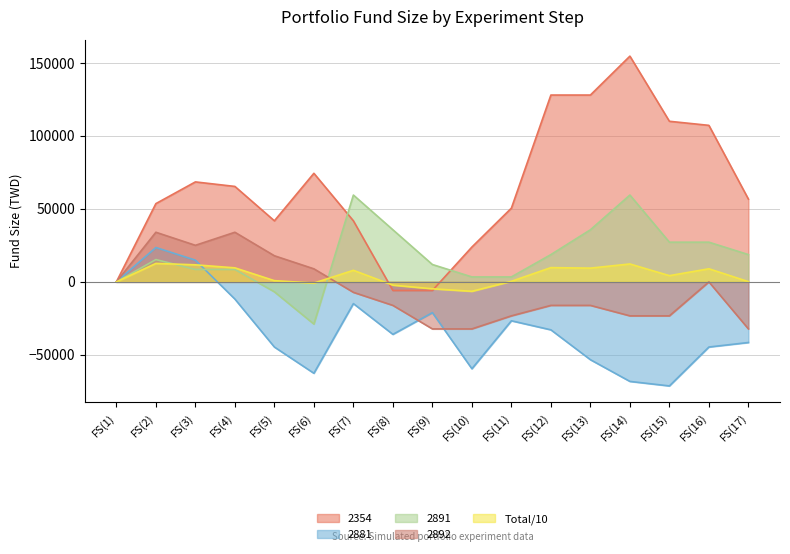

How many times do 2891 and 2354 cross each other?

2